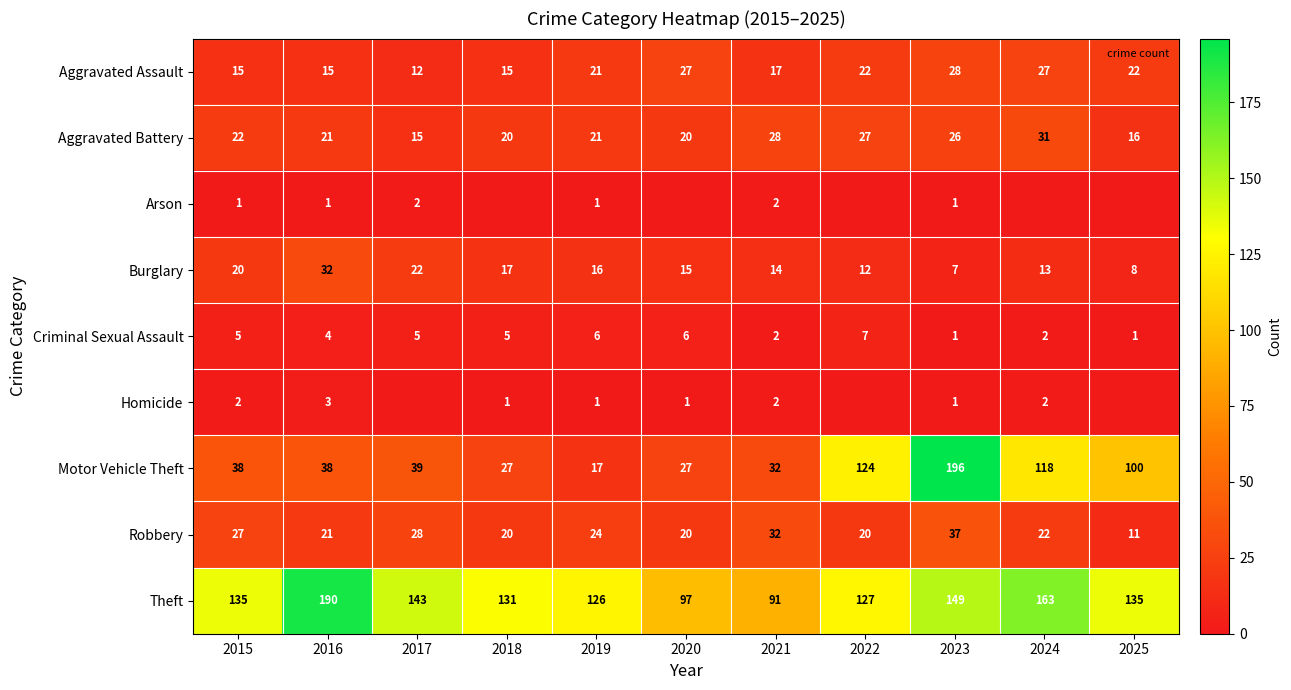

Rank the categories by Burglary value from highest to lowest.

2016, 2017, 2015, 2018, 2019, 2020, 2021, 2024, 2022, 2025, 2023